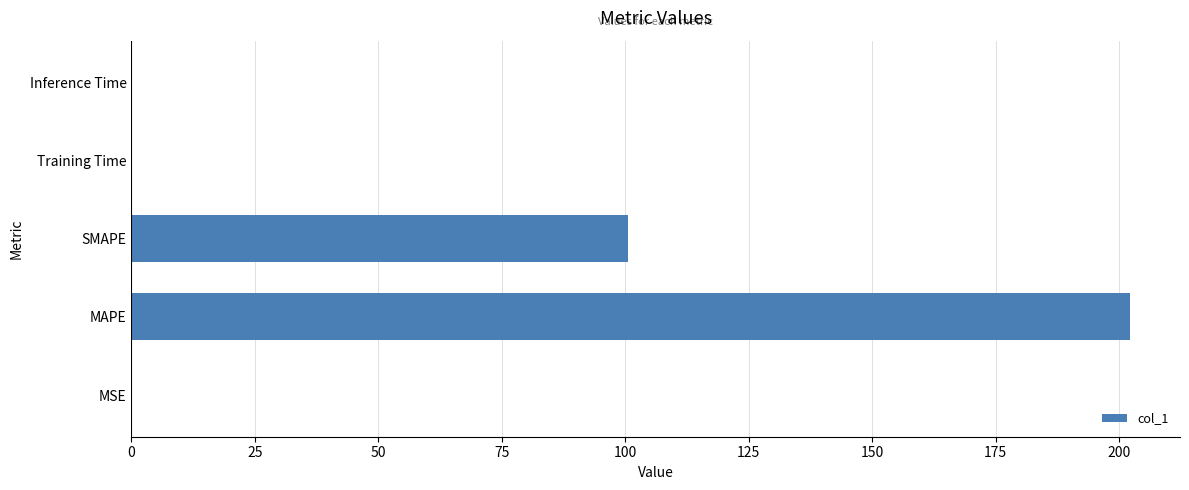

The value at MAPE is 320.4. True or false?

False